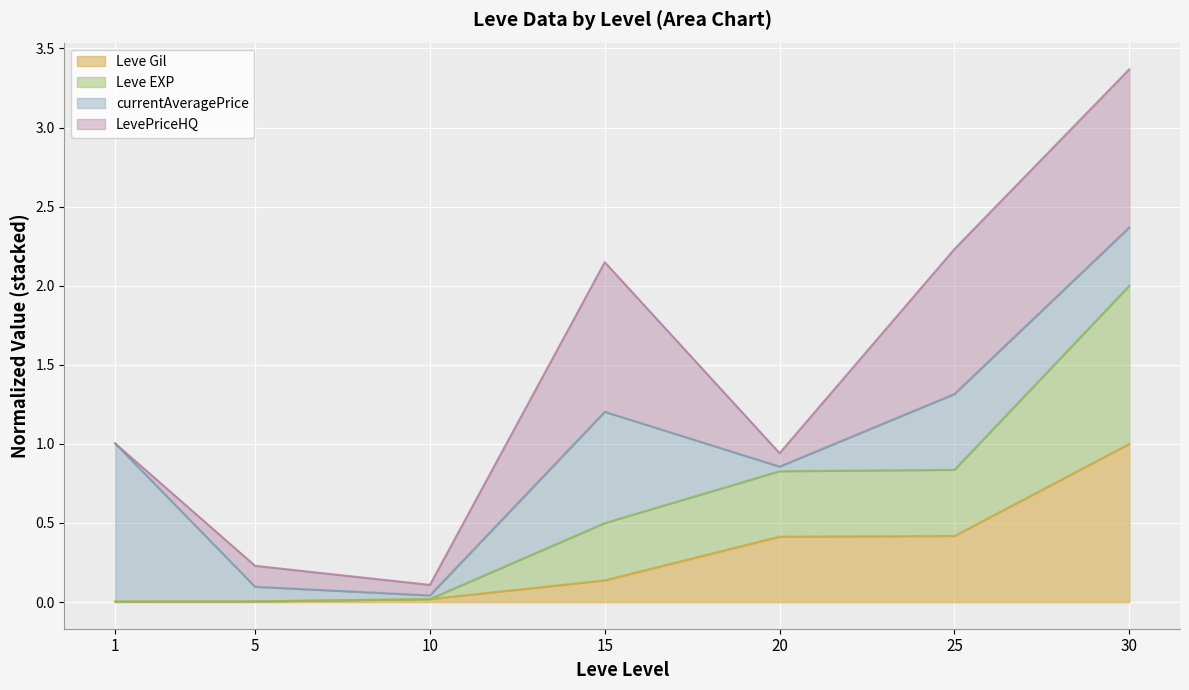

Is it true that Leve Gil equals 0.4 at 25?

True